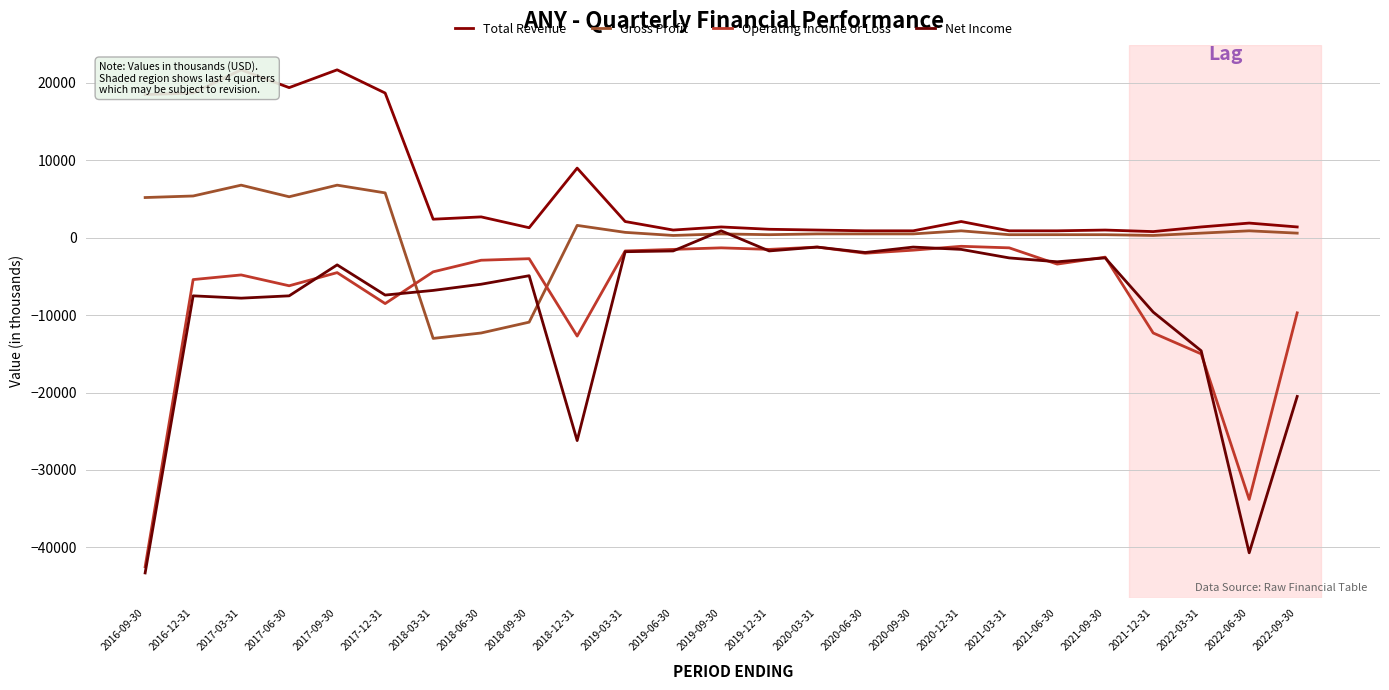

Rank the series by their maximum value, from lowest to highest.

Operating Income or Loss, Net Income, Gross Profit, Total Revenue